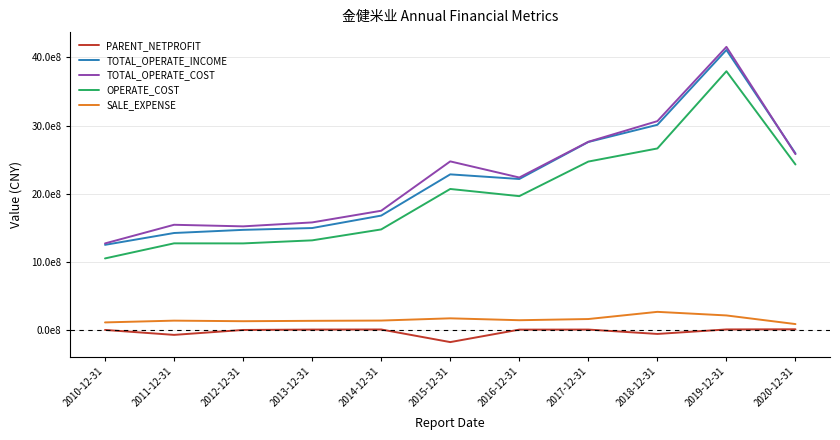

What is the sum of the OPERATE_COST values at 2010-12-31 and 2016-12-31?

3019424700.5